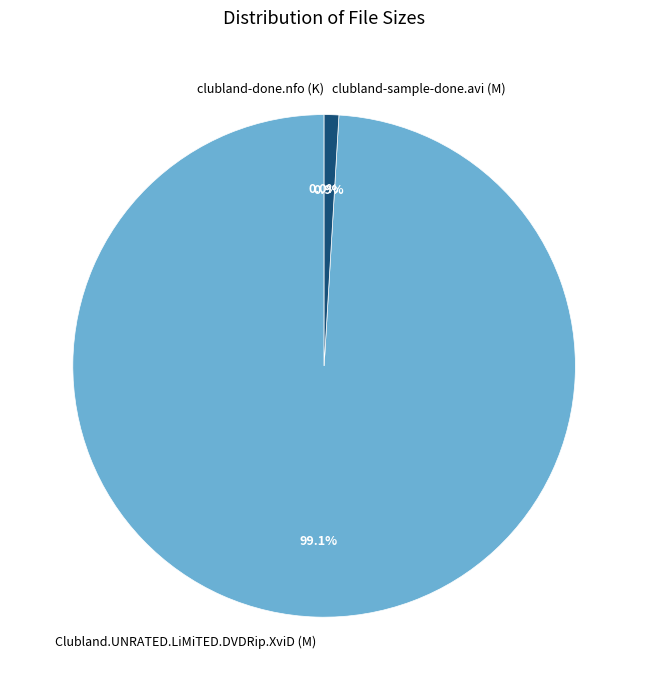

What percentage is NOT represented by Clubland.UNRATED.LiMiTED.DVDRip.XviD (M)?

0.9%